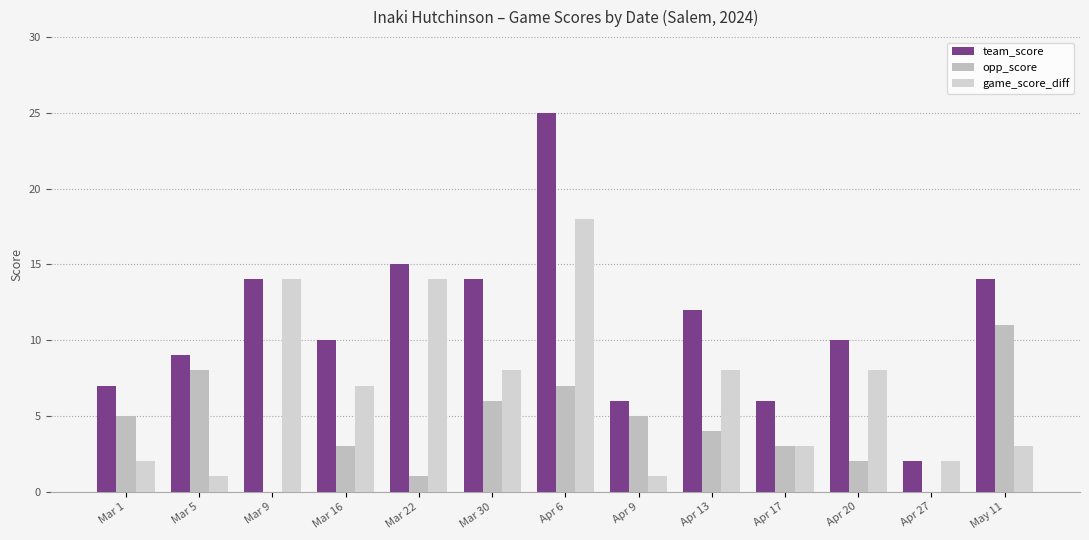

How many groups of bars are there?

13